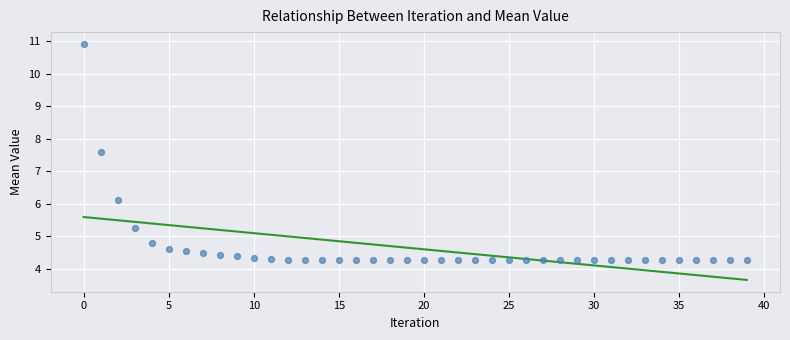

What Y value in the scatter plot is closest to 7?

7.6